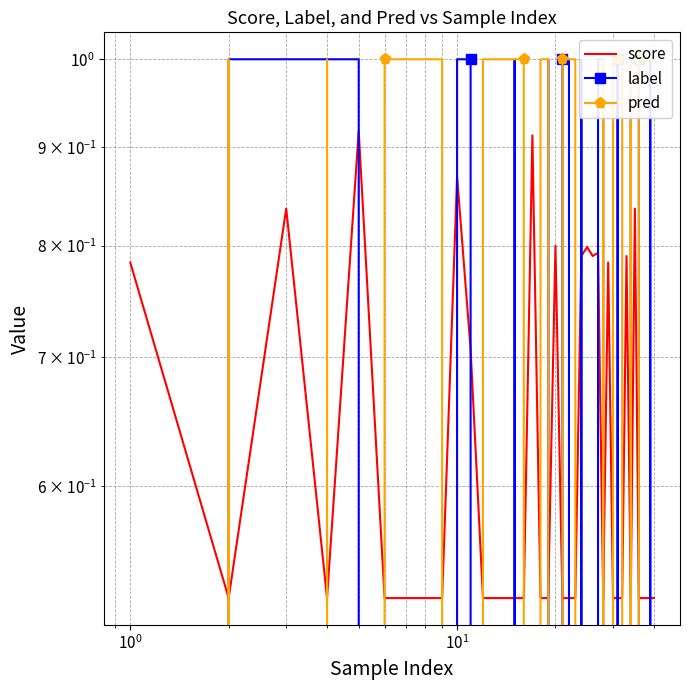

How many values in pred are above zero?

26